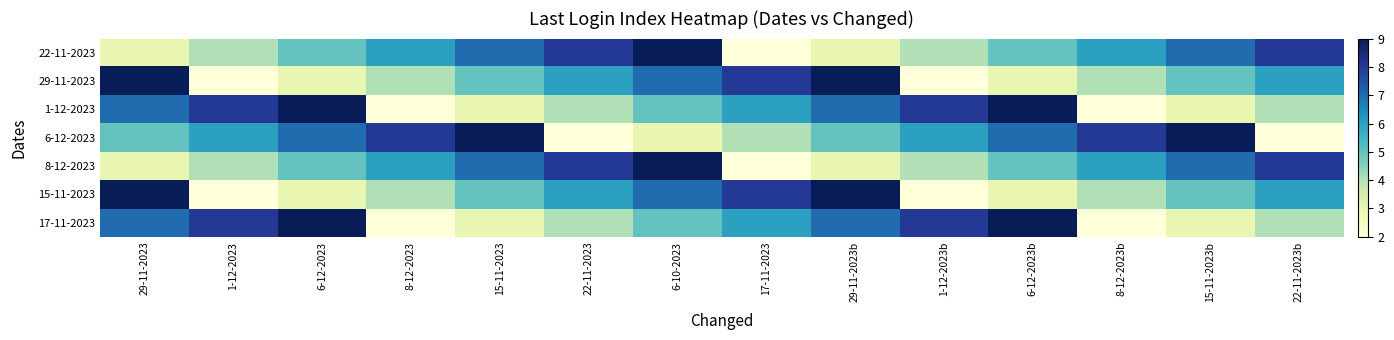

List the series in order of their peak value, lowest first.

22-11-2023, 29-11-2023, 1-12-2023, 6-12-2023, 8-12-2023, 15-11-2023, 17-11-2023